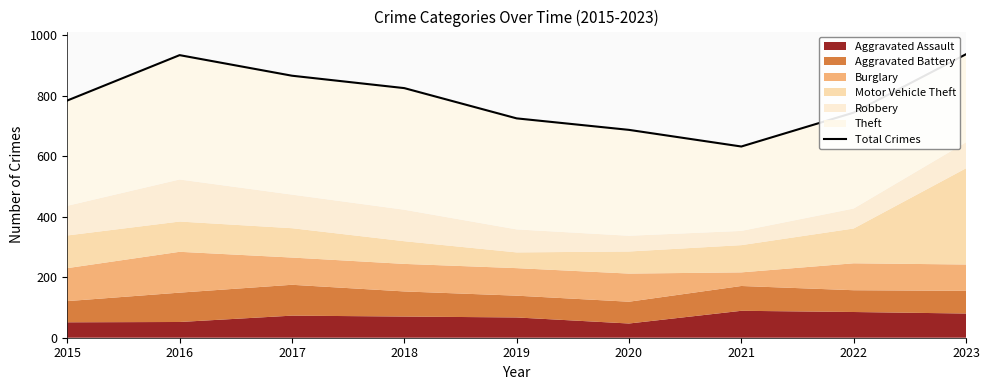

What is the value of the 7th point from the left?

632